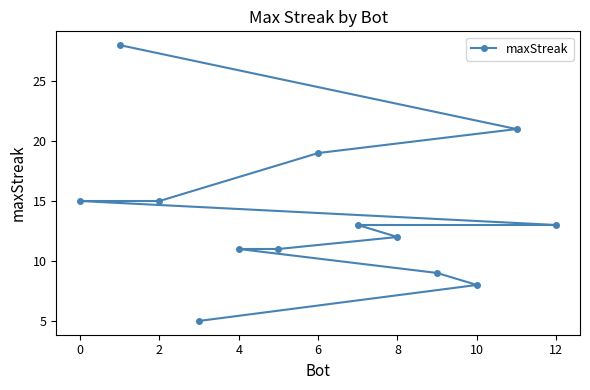

True or false: the data shows 18 at 8.

False